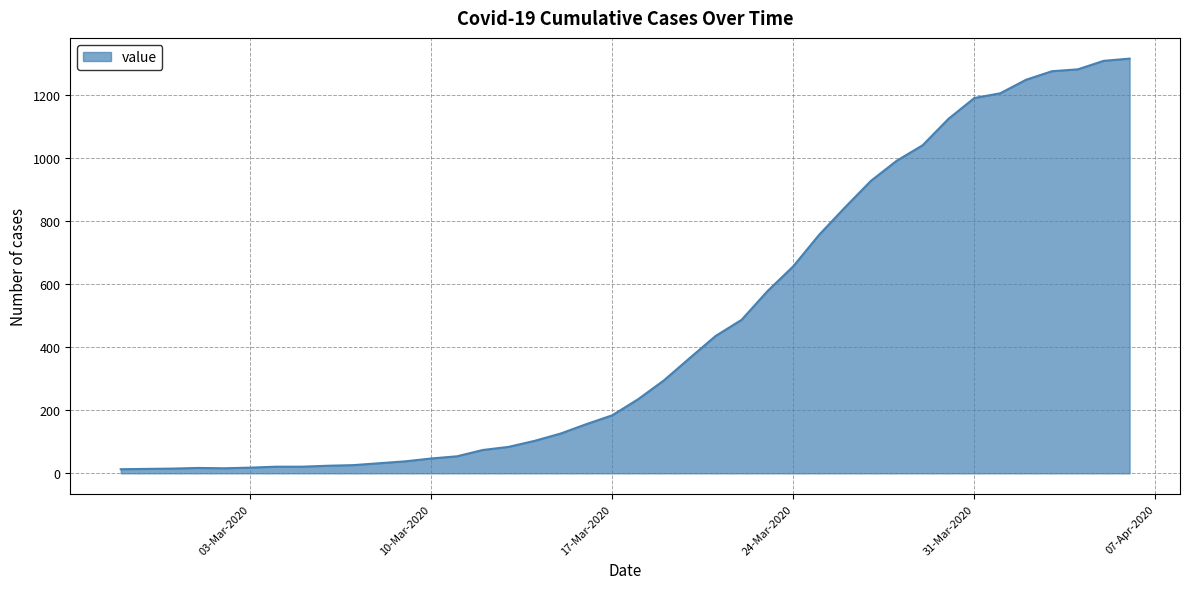

What is the sum of all values?

18653